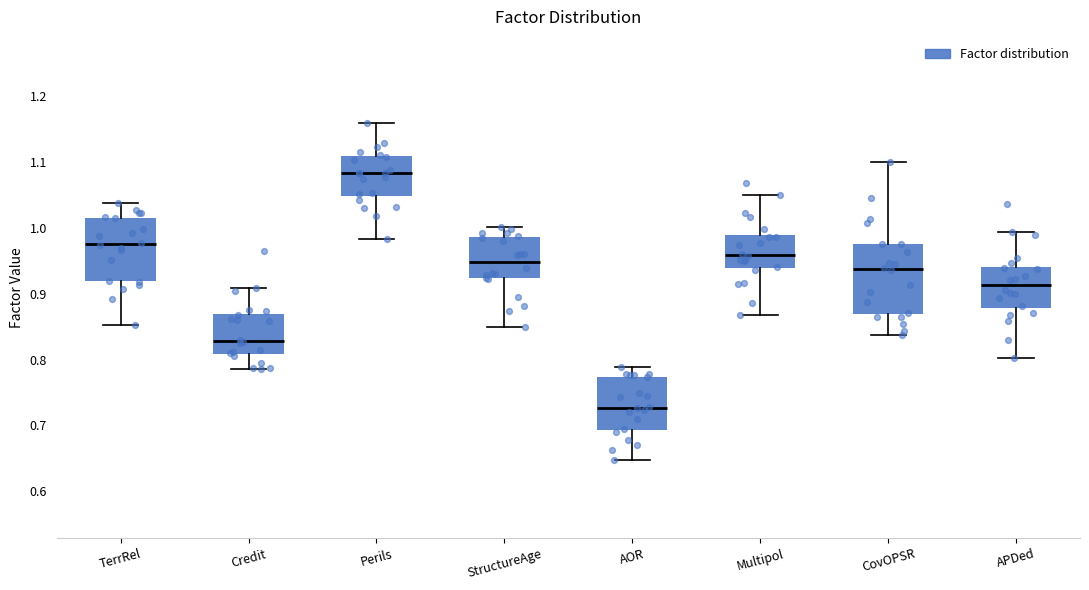

Reading left to right, read every box against the y-axis: the position of its median line, the range the box covers, and the ends of its whiskers. The values are not printed on the chart, so give them approximately, as read against the axis.

TerrRel: median 0.98, box 0.92 to 1.02, whiskers 0.85 to 1.04
Credit: median 0.83, box 0.81 to 0.87, whiskers 0.79 to 0.91
Perils: median 1.08, box 1.05 to 1.11, whiskers 0.98 to 1.16
StructureAge: median 0.95, box 0.92 to 0.99, whiskers 0.85 to 1.00
AOR: median 0.73, box 0.69 to 0.77, whiskers 0.65 to 0.79
Multipol: median 0.96, box 0.94 to 0.99, whiskers 0.87 to 1.05
CovOPSR: median 0.94, box 0.87 to 0.98, whiskers 0.84 to 1.10
APDed: median 0.91, box 0.88 to 0.94, whiskers 0.80 to 0.99